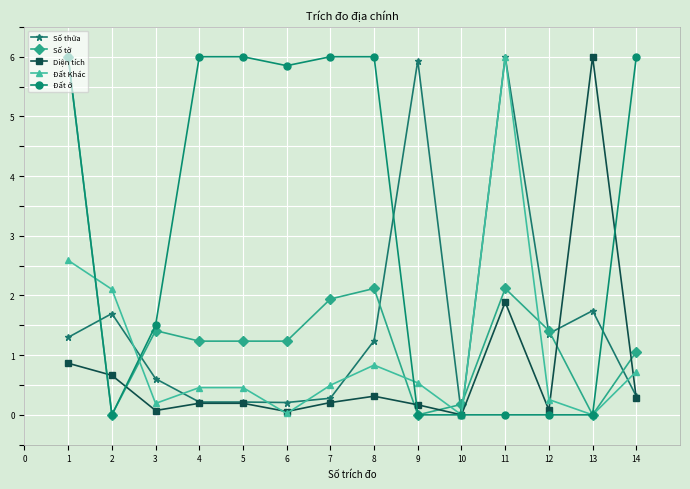

What are all the series names shown in the legend?

Số thửa, Số tờ, Diện tích, Đất Khác, Đất ở